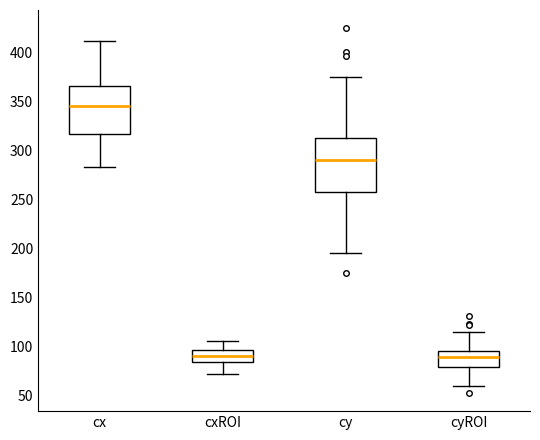

Where does the median line of the box for cyROI sit on the y-axis? The values are not printed on the chart, so give them approximately, as read against the axis.

90